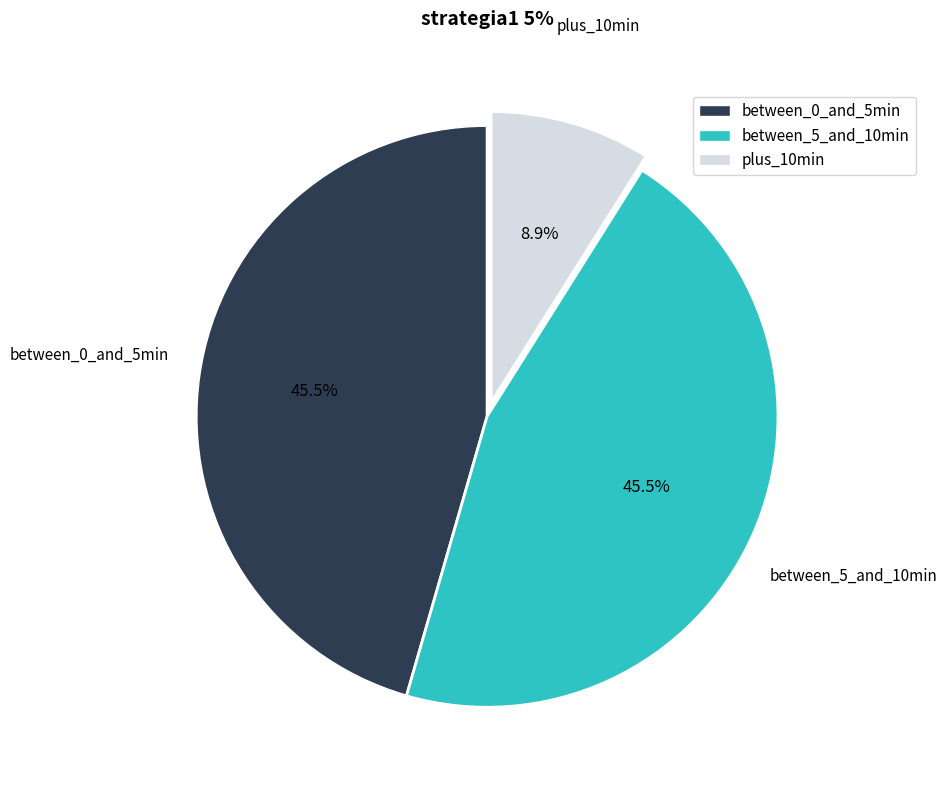

Does between_5_and_10min account for over 50% of the chart?

No